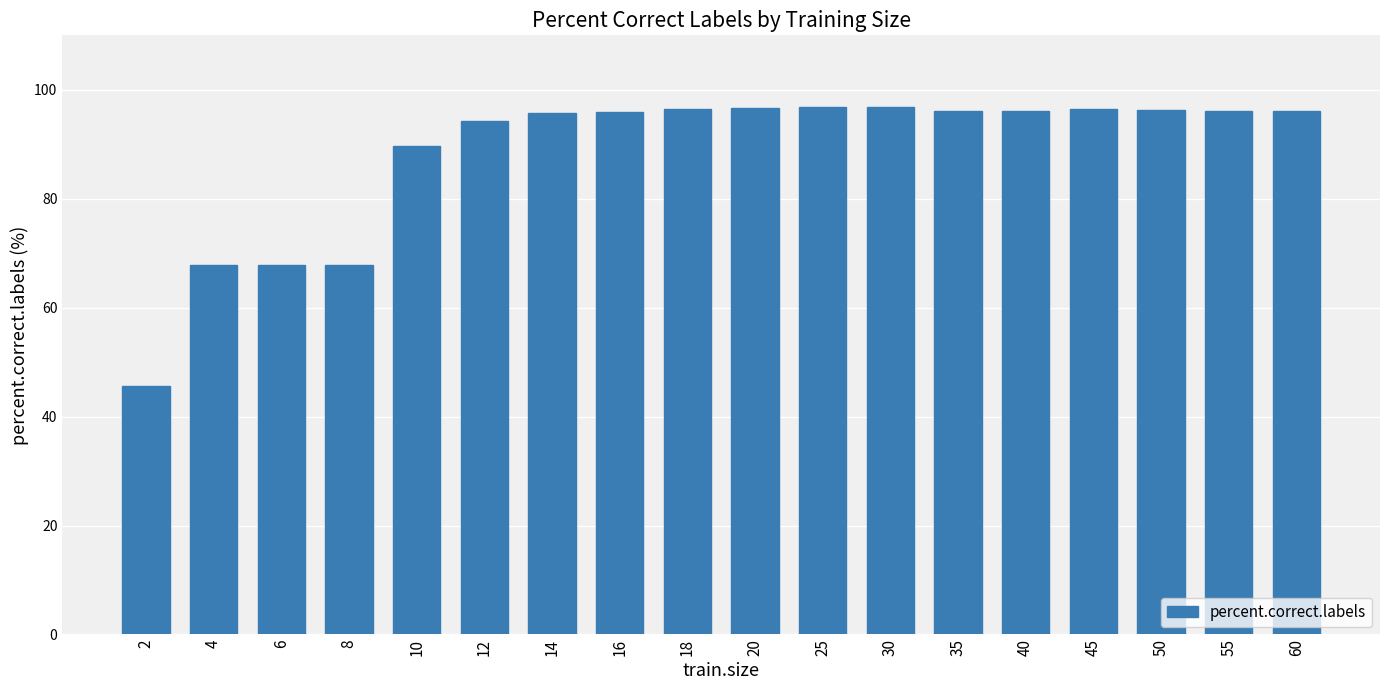

What is the smallest value displayed?

45.6